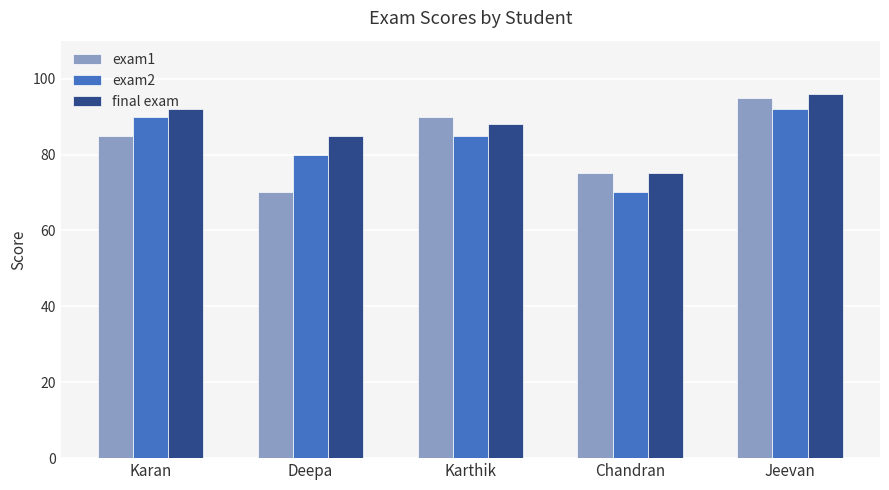

The exam2 series shows 90 at Karan. True or false?

True